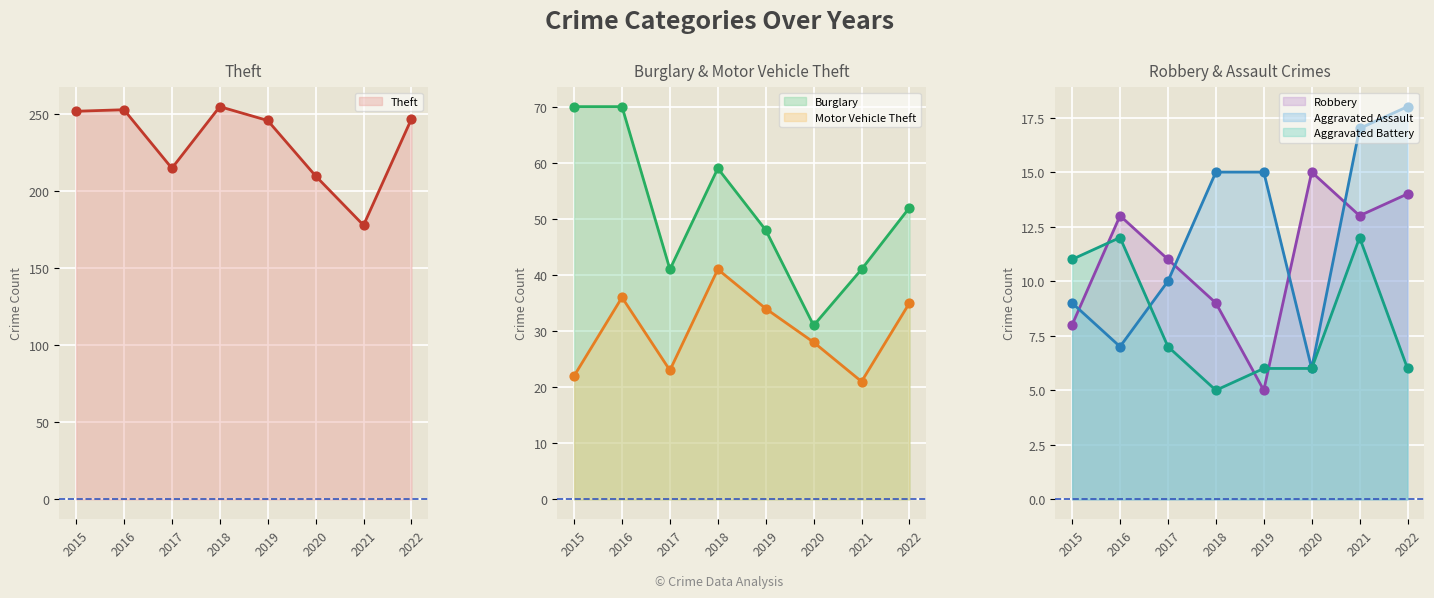

At how many categories does at least one series exceed 239?

5